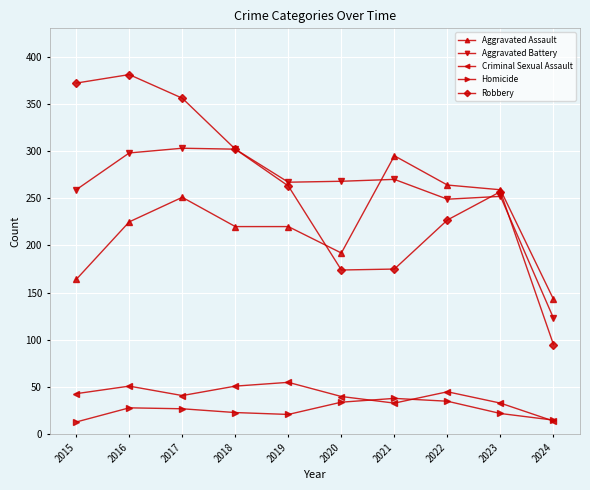

At which category does Criminal Sexual Assault reach its first local peak?

2016